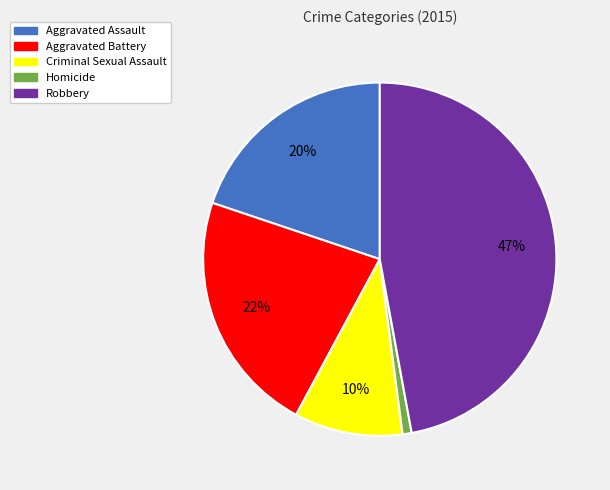

Is it true that Robbery is 39% of the pie?

False